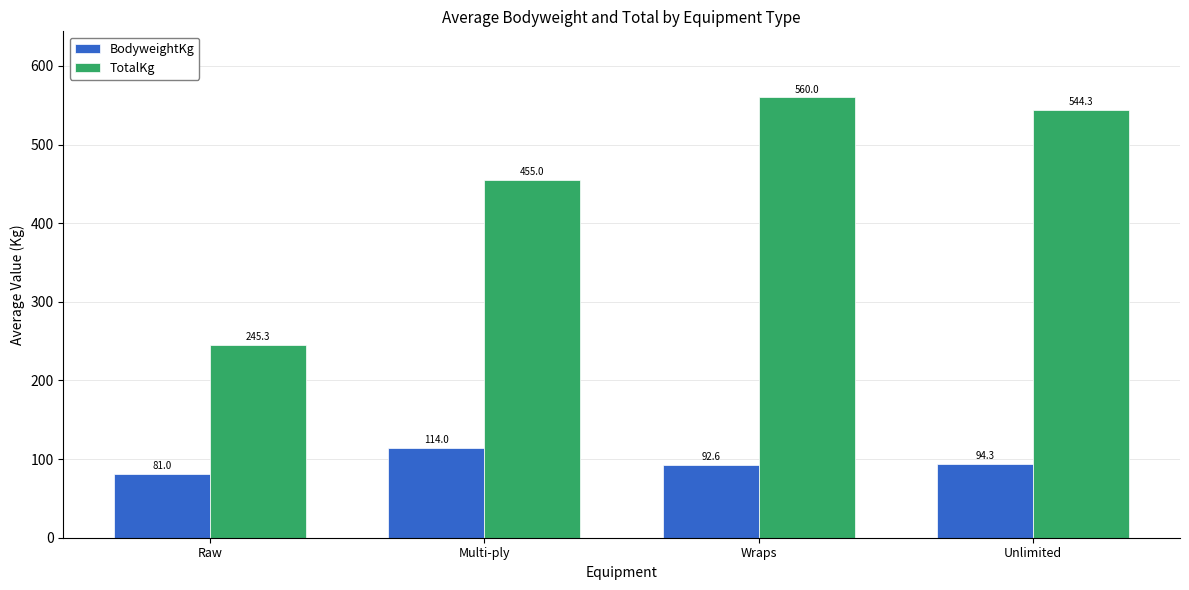

What is the total value across all series at Raw?

326.3